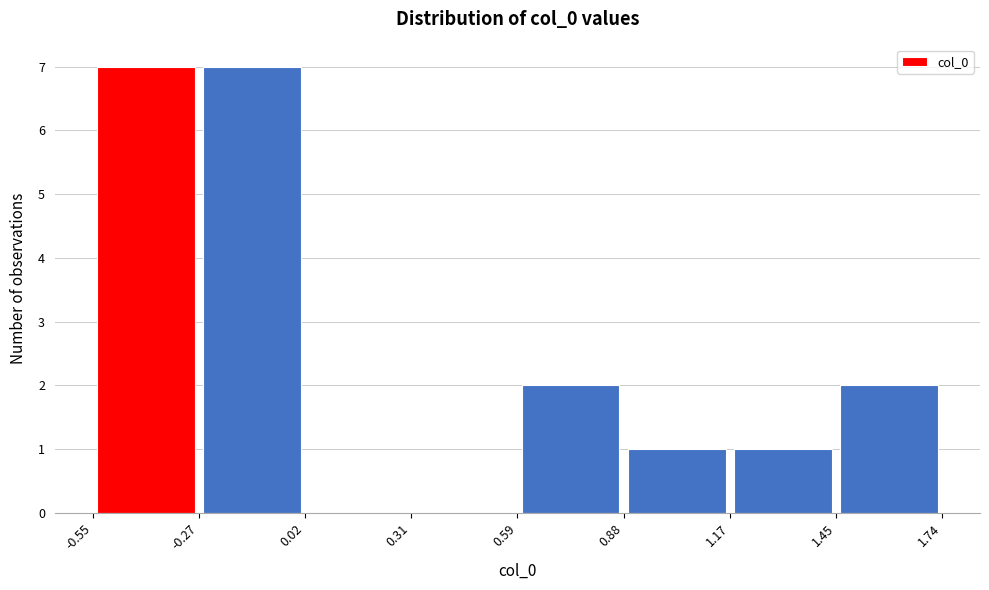

Reading left to right, transcribe this chart: for each bar, give the range it covers on the x-axis and its height. The values are not printed on the chart, so give them approximately, as read against the axis.

-0.55 to -0.27: 7
-0.27 to 0.02: 7
0.02 to 0.31: 0
0.31 to 0.59: 0
0.59 to 0.88: 2
0.88 to 1.17: 1
1.17 to 1.45: 1
1.45 to 1.74: 2